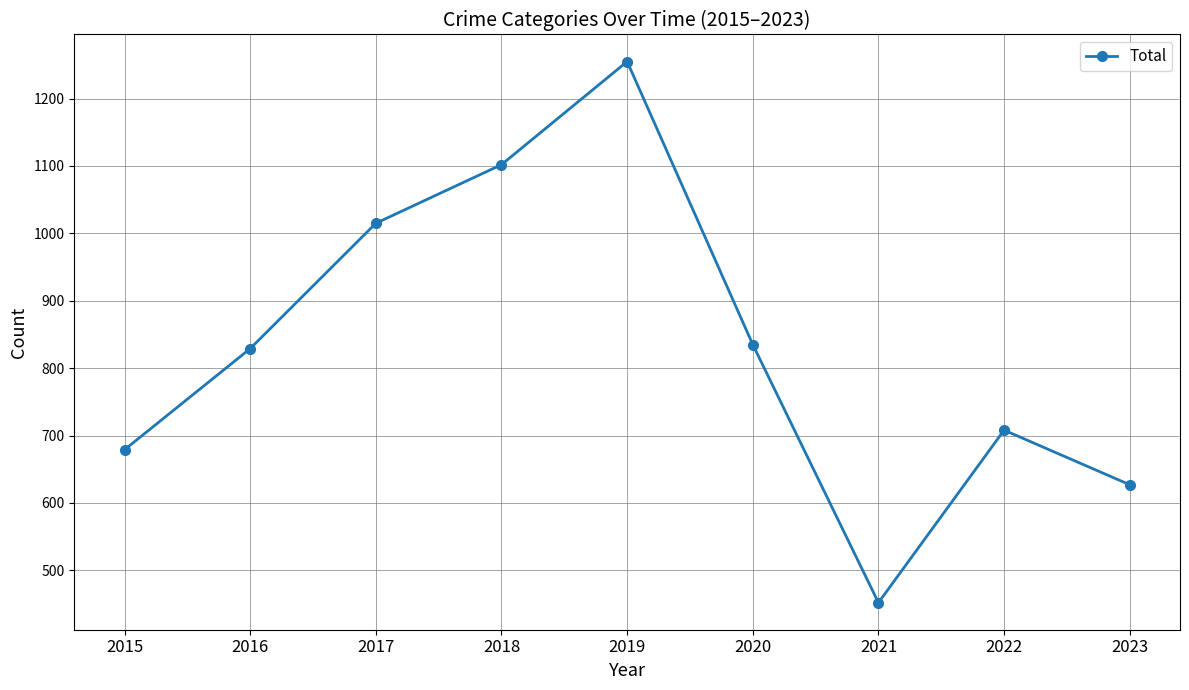

What is the maximum value shown in the chart?

1255